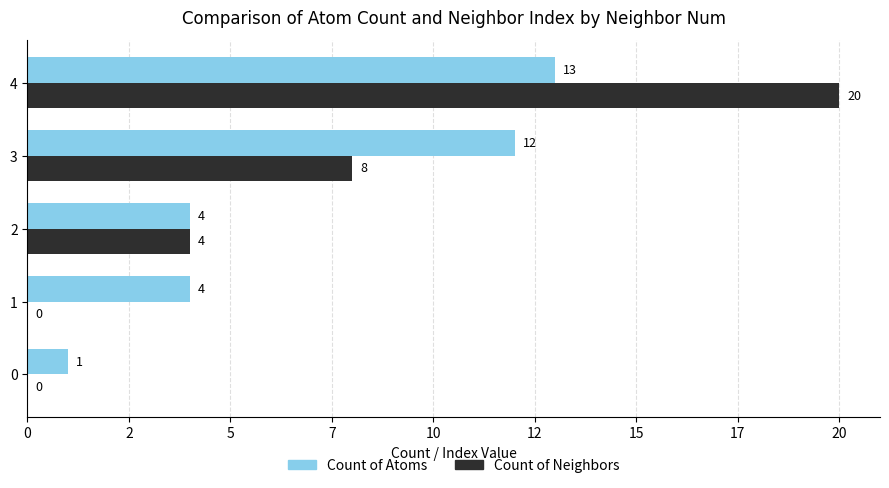

What are all the series names shown in the legend?

Count of Atoms, Count of Neighbors